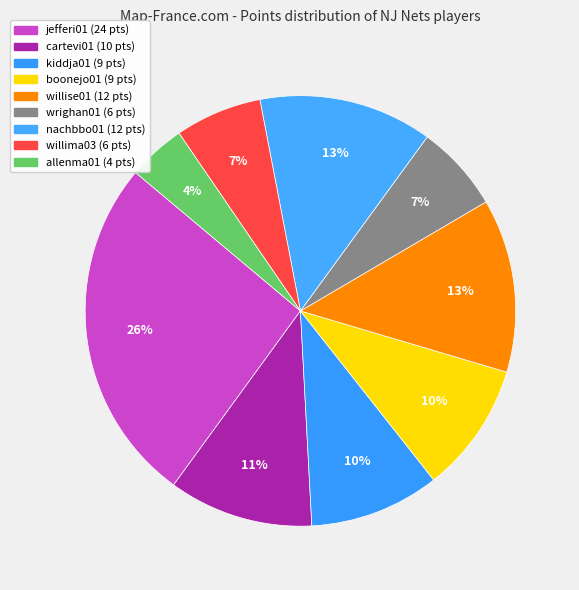

To the nearest percent, what portion does willise01 represent?

13%